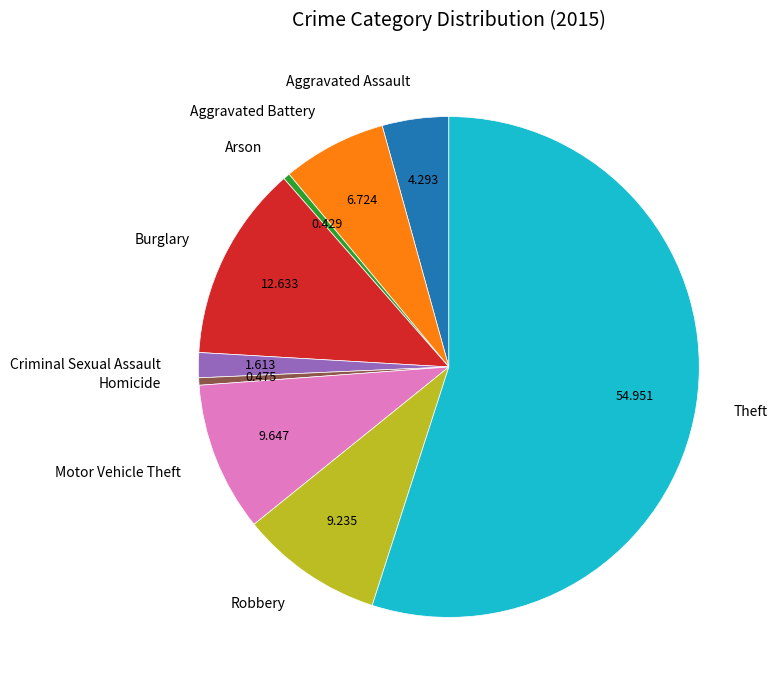

Which has a higher value, Criminal Sexual Assault or Theft?

Theft